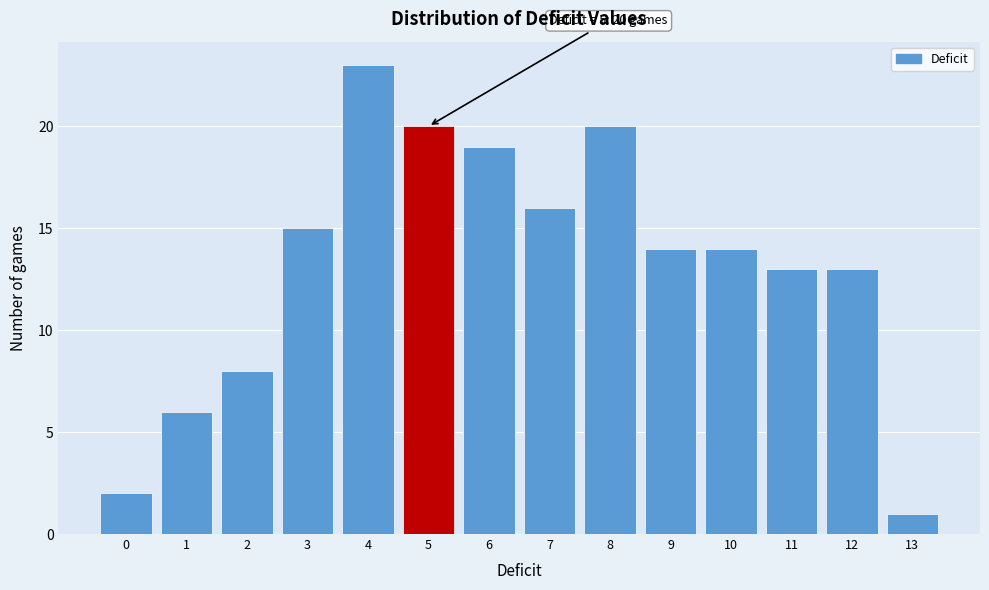

Which range on the x-axis has the tallest bar?

3.5 to 4.5